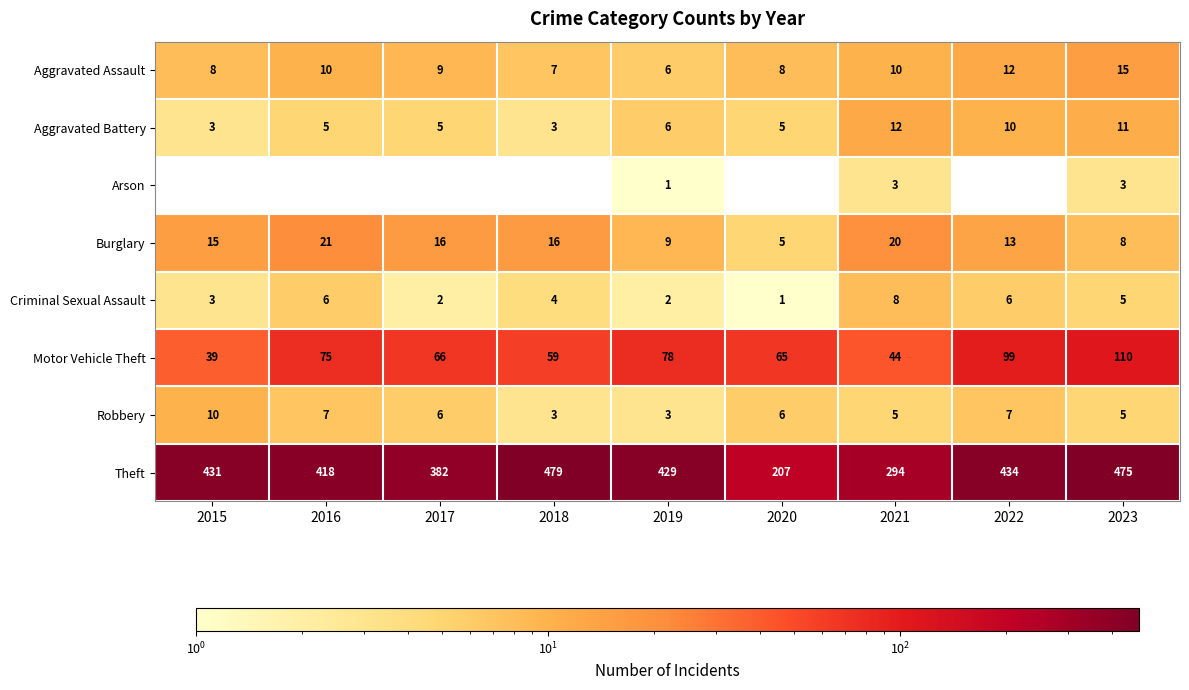

Read the Burglary value at 2020.

5